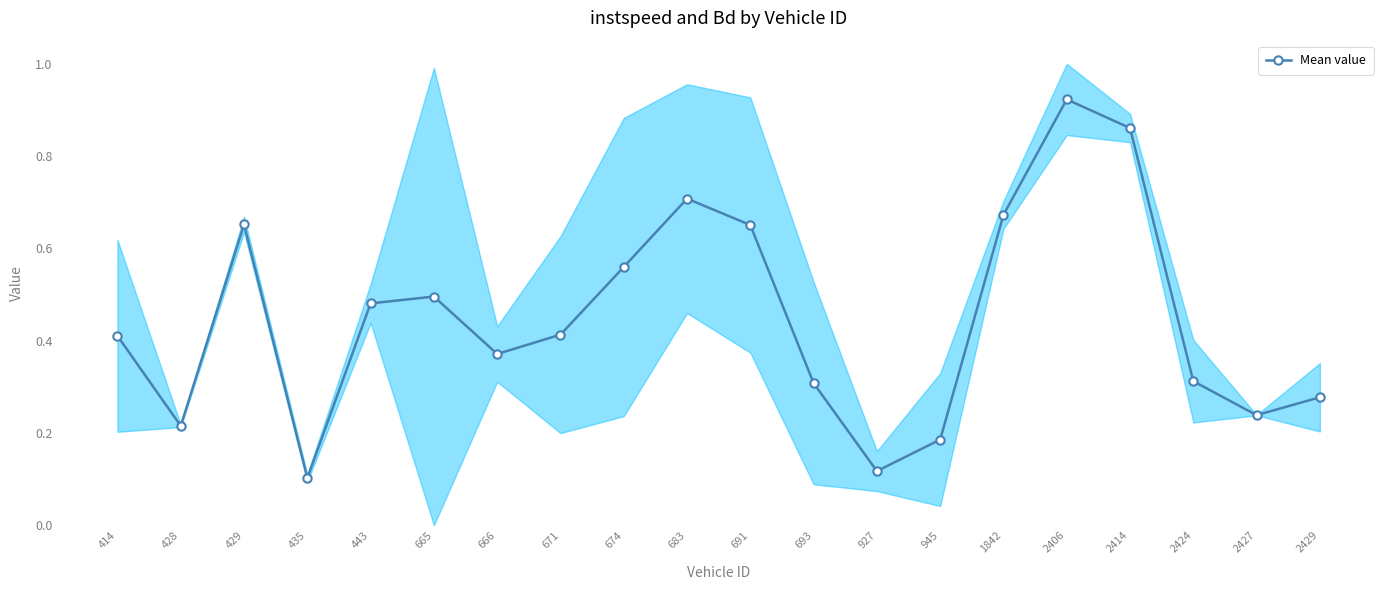

How many points are lower than both their immediate neighbors (excluding endpoints)?

5